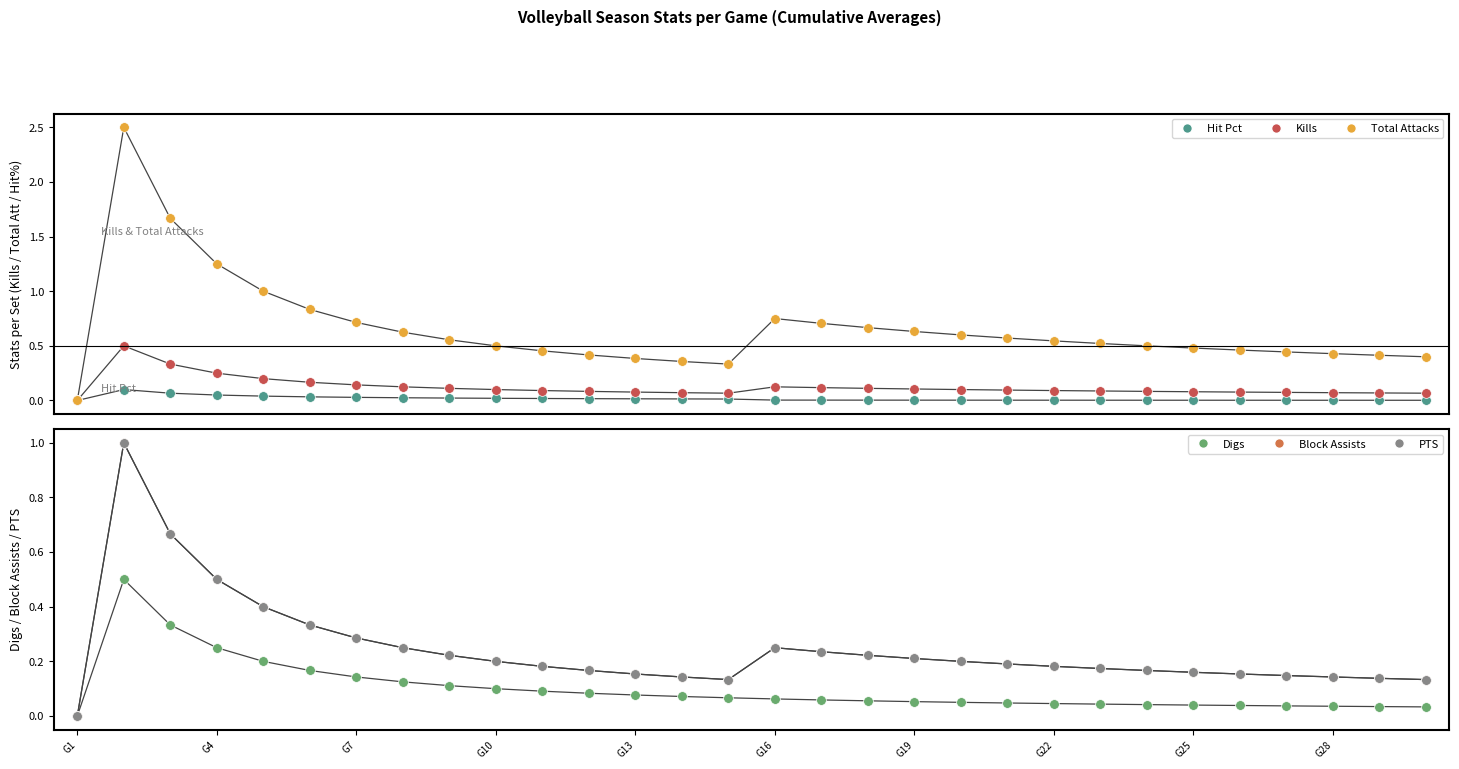

What are all the series names shown in the legend?

Hit Pct, Kills, Total Attacks, Digs, Block Assists, PTS